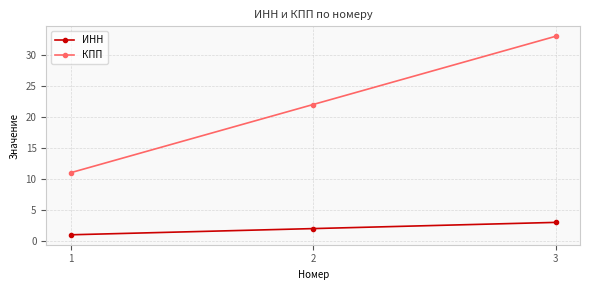

True or false: ИНН has a value of 3 at 3.

True